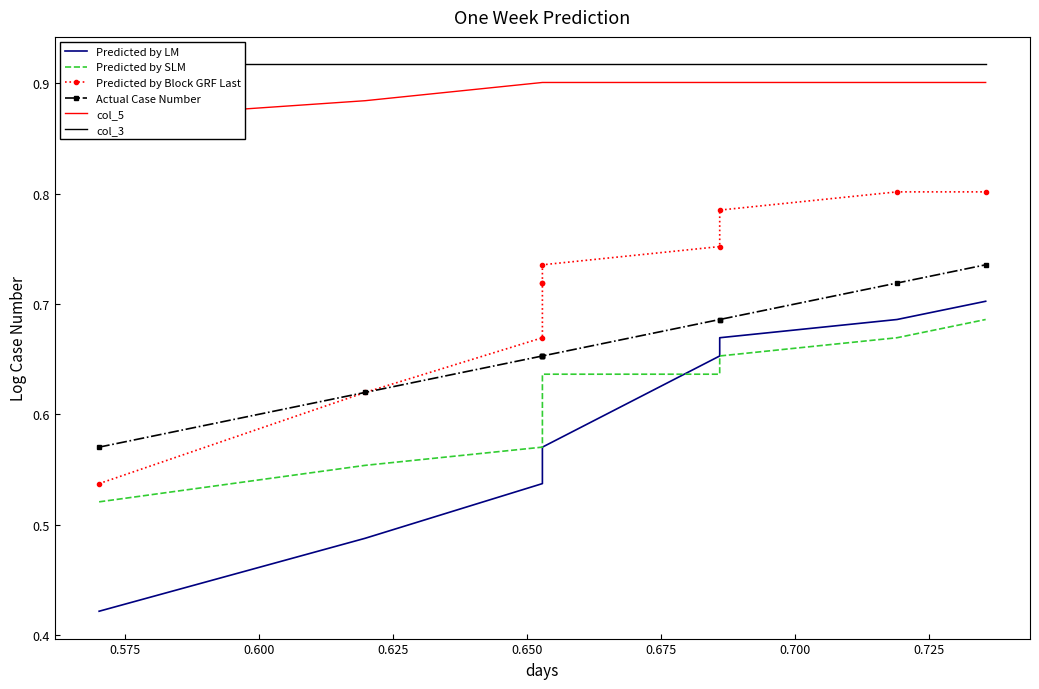

True or false: Predicted by SLM and col_5 intersect in this chart.

False